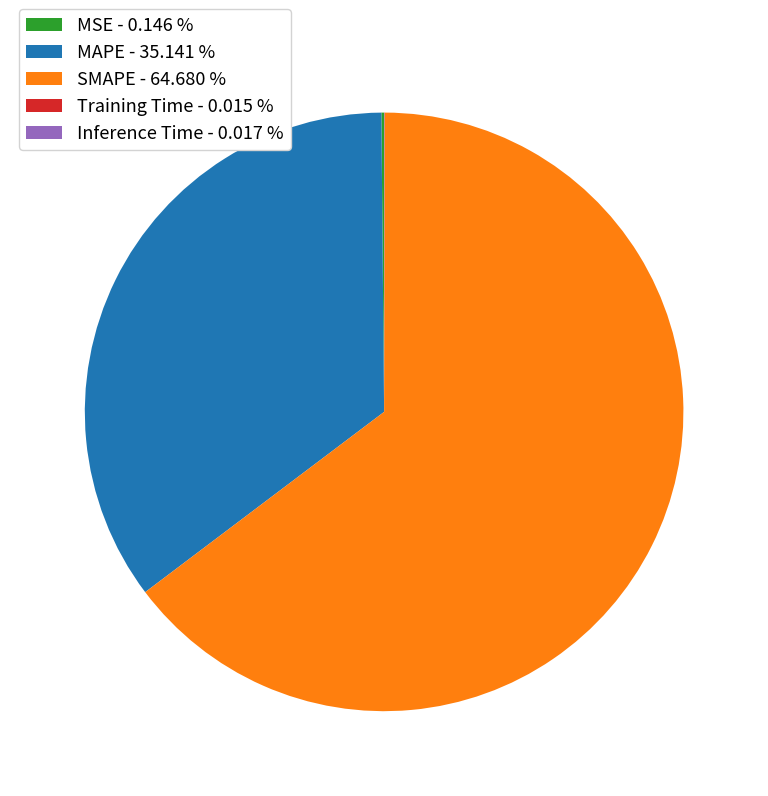

What is the majority slice?

SMAPE